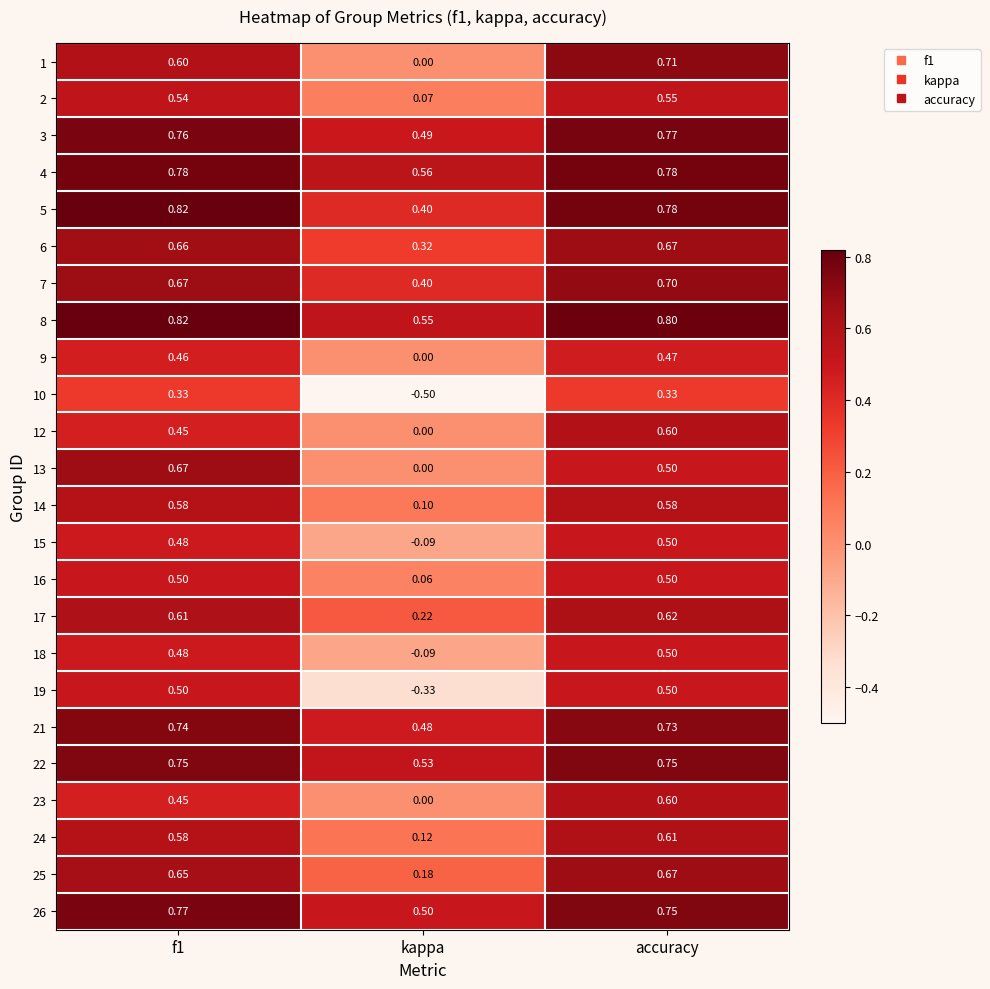

Where is 17 nearest to the value 0?

kappa